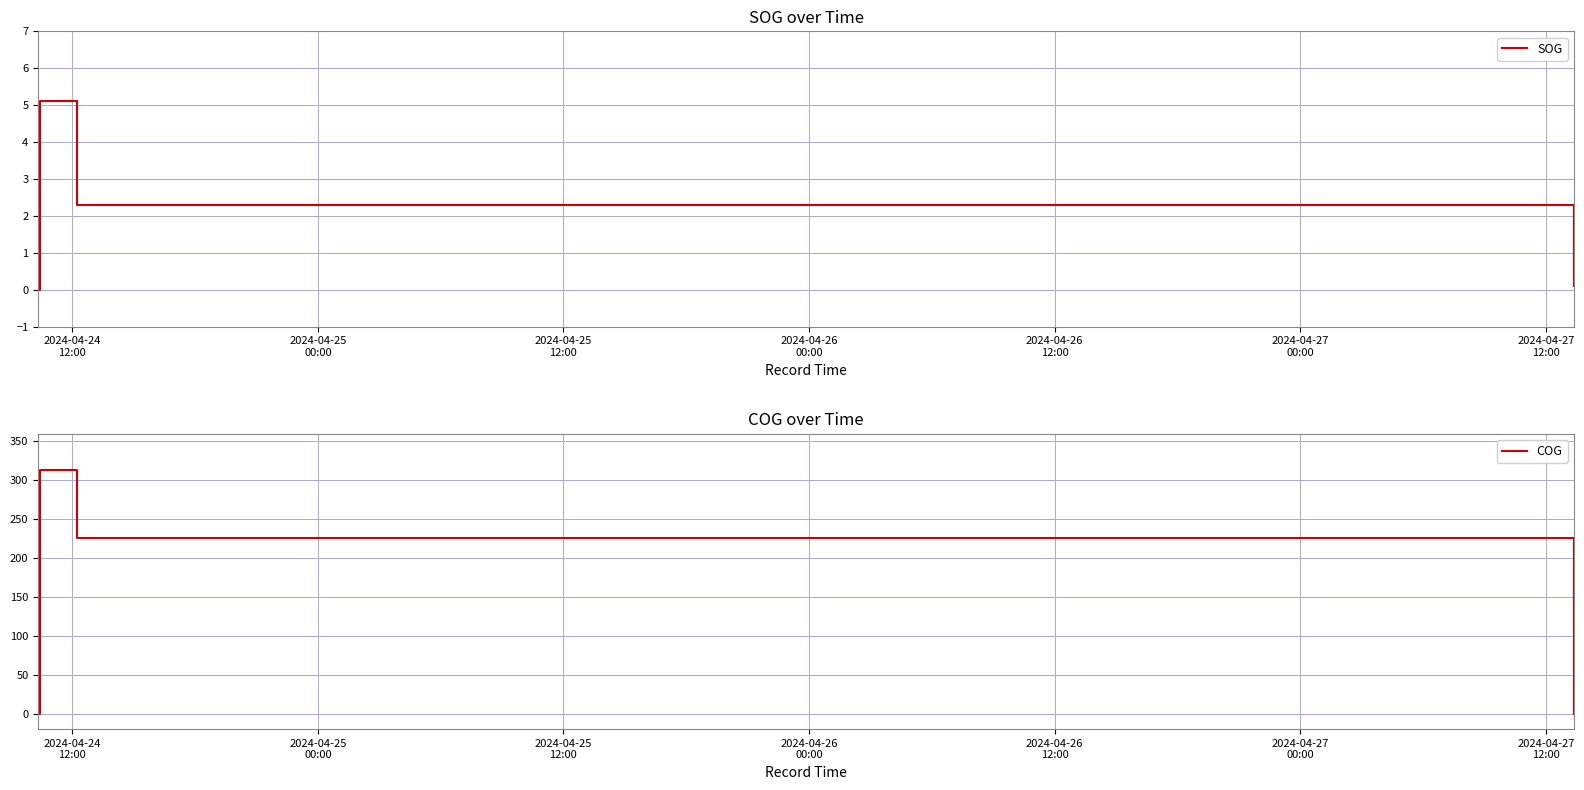

At which label is SOG closest to 2?

2024-04-25
12:00